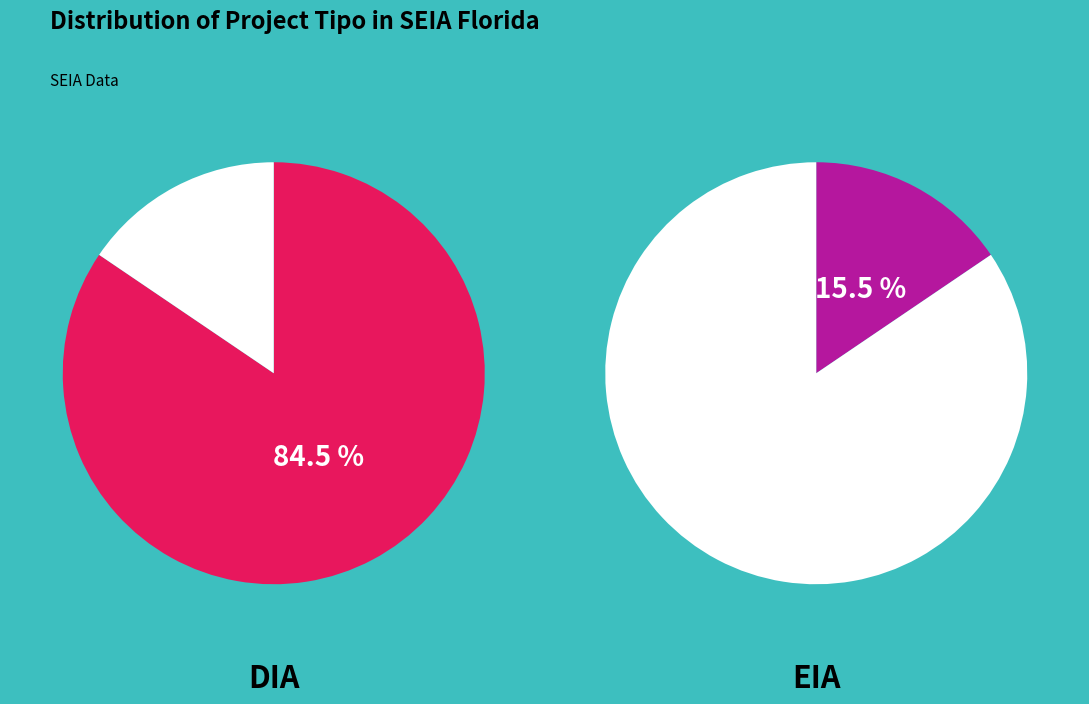

Between EIA and DIA, which is larger?

DIA